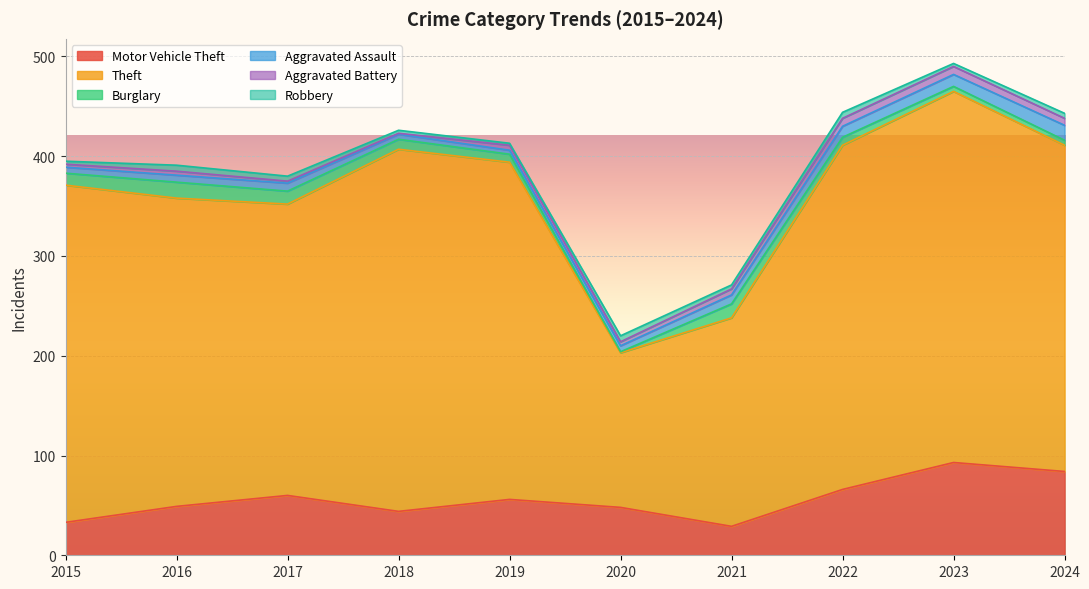

How many lines are shown in the chart?

6